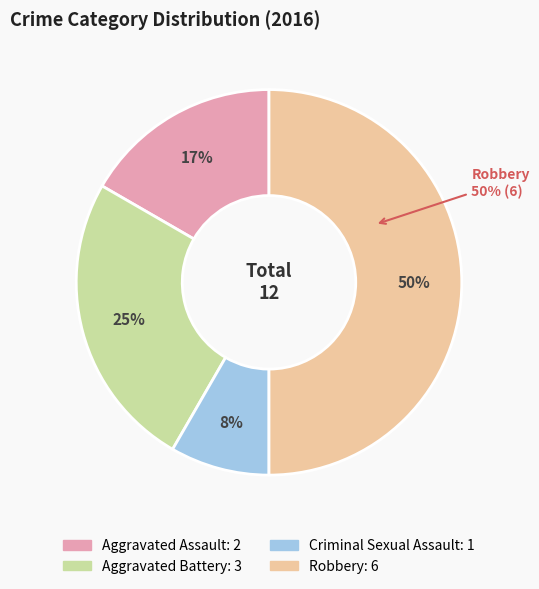

Which slice is the smallest?

Criminal Sexual Assault